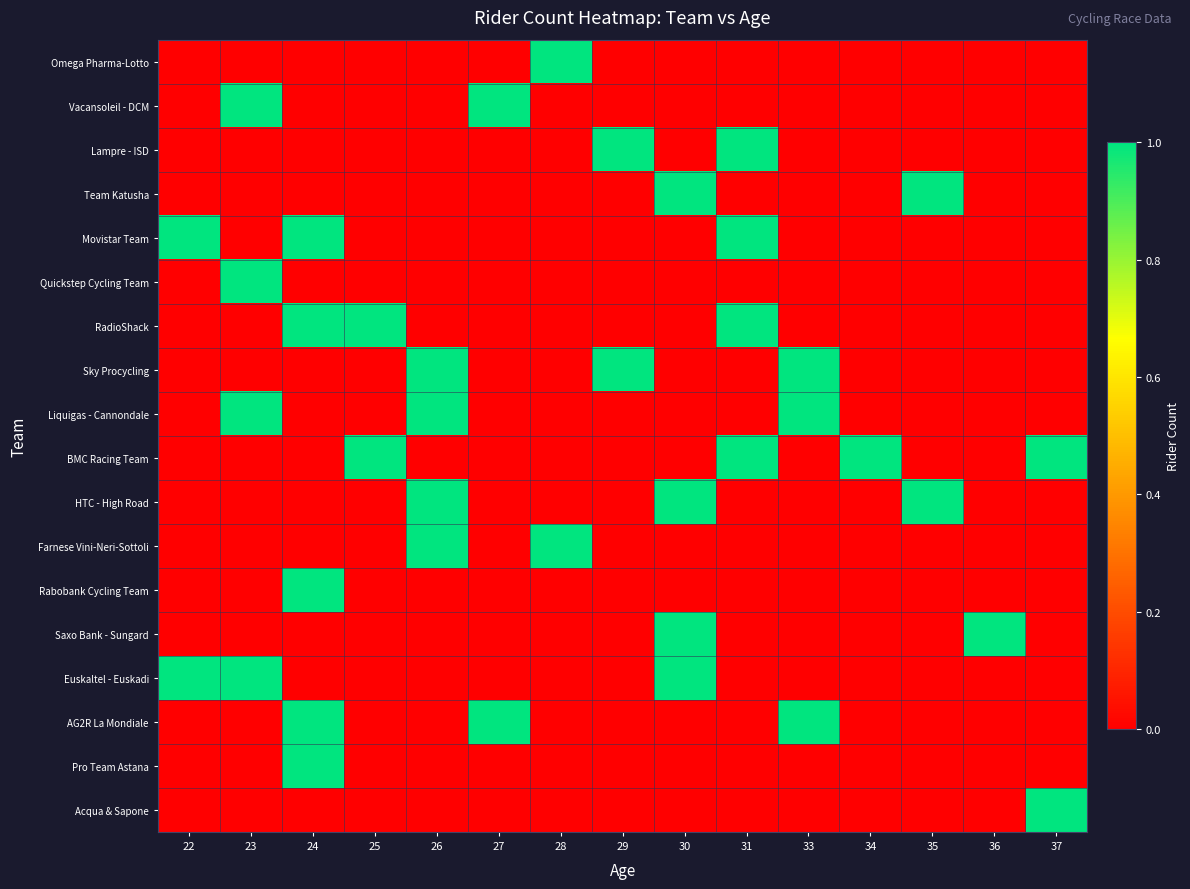

What is the spread (max minus min) of values at 26?

1